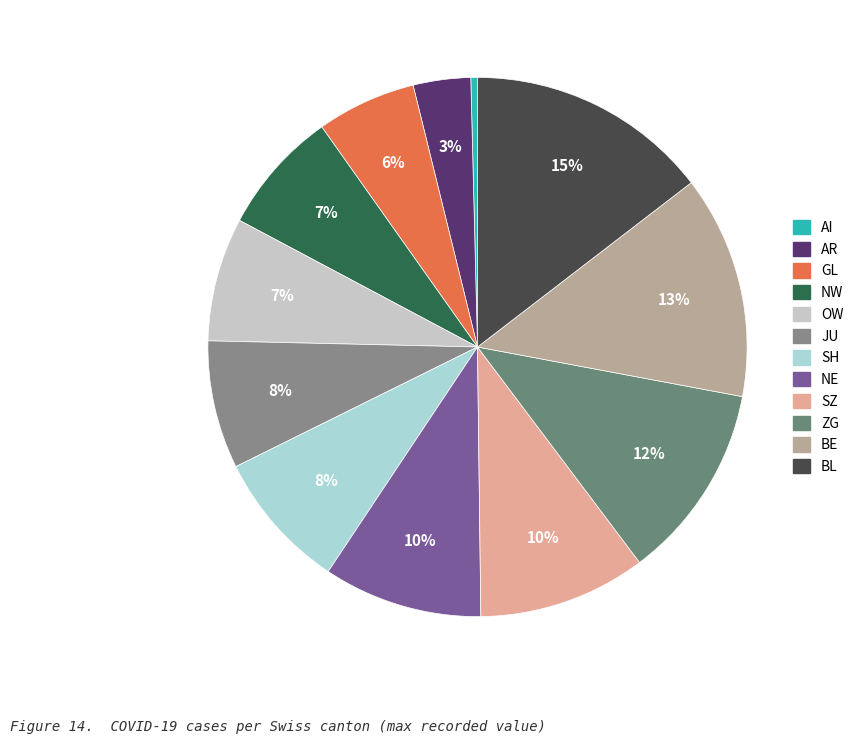

What percentage do NE and ZG together represent?

21.3%